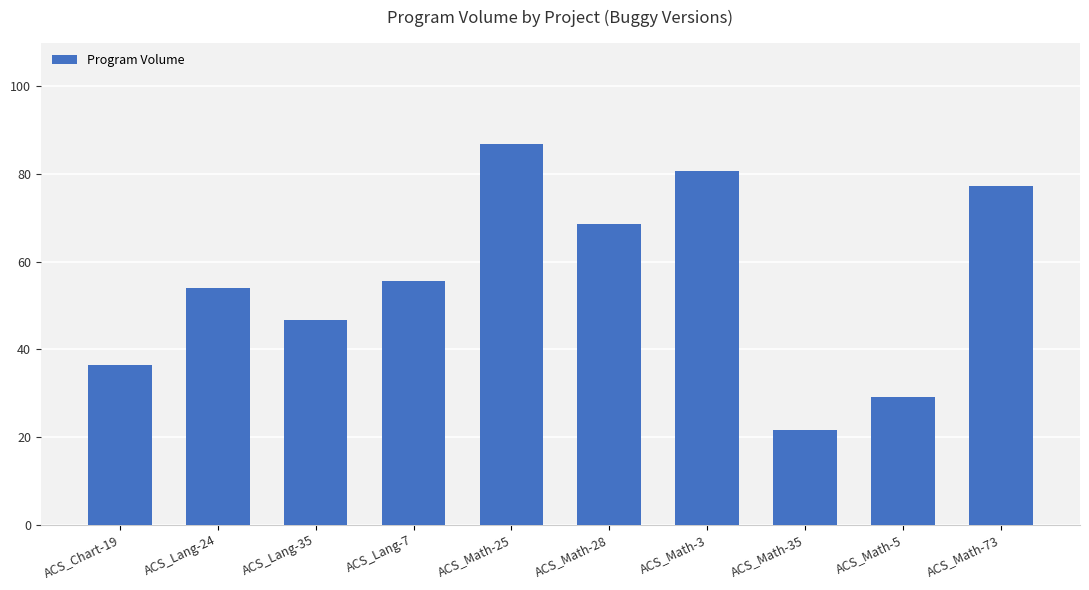

What is the label of the 7th bar from the left?

ACS_Math-3